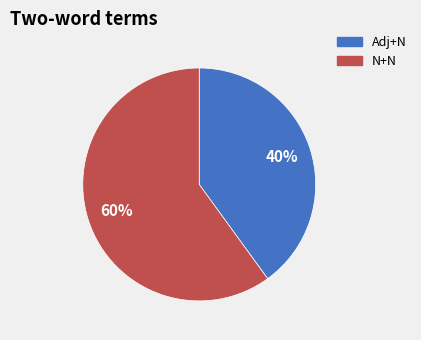

To the nearest percent, what is the average slice percentage?

50%